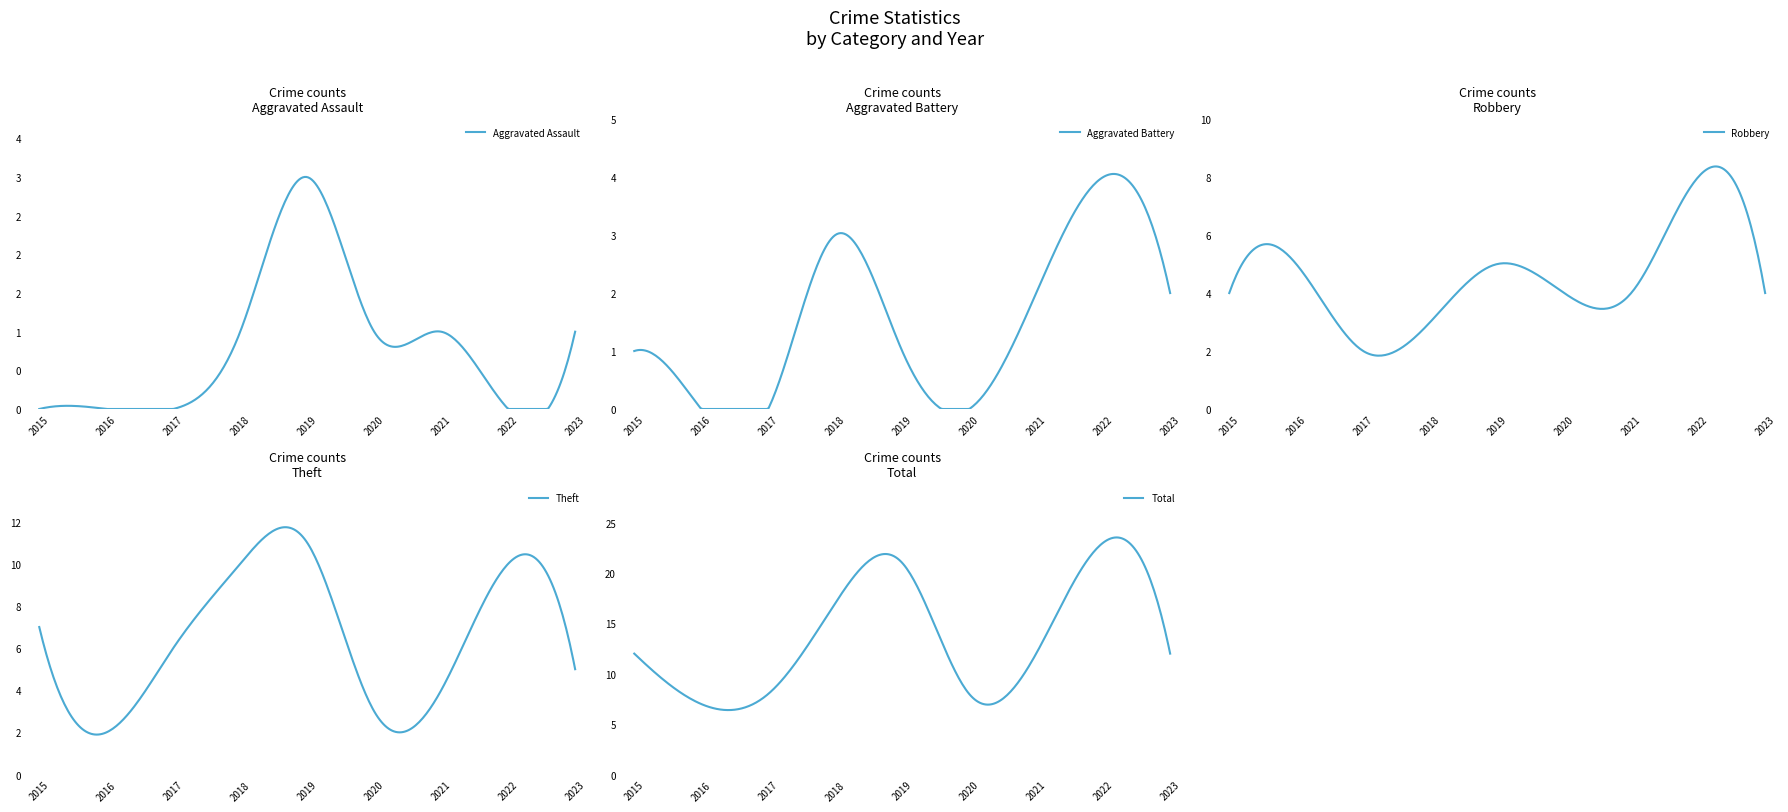

What is the maximum value for Robbery?

8.4